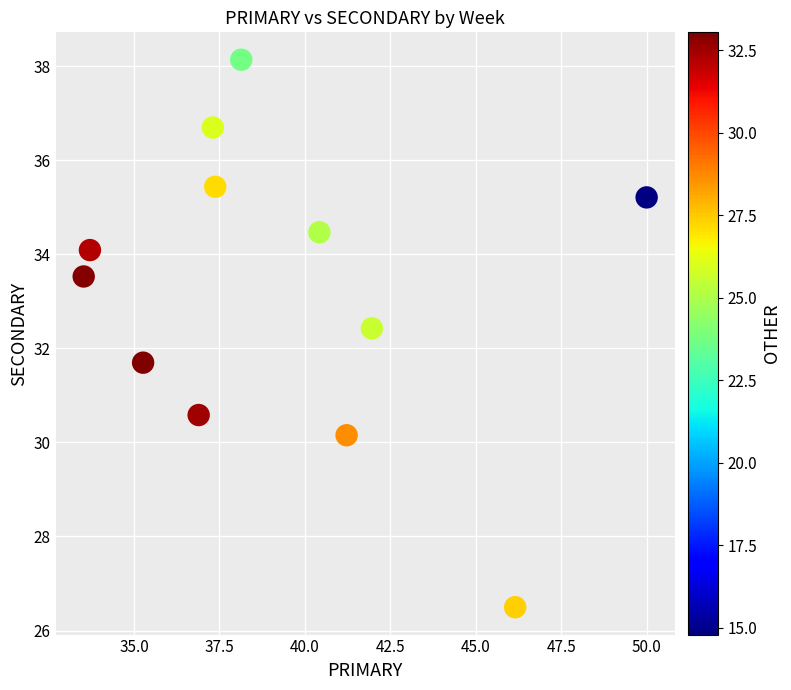

What is the range of X values (max minus min)?

16.5